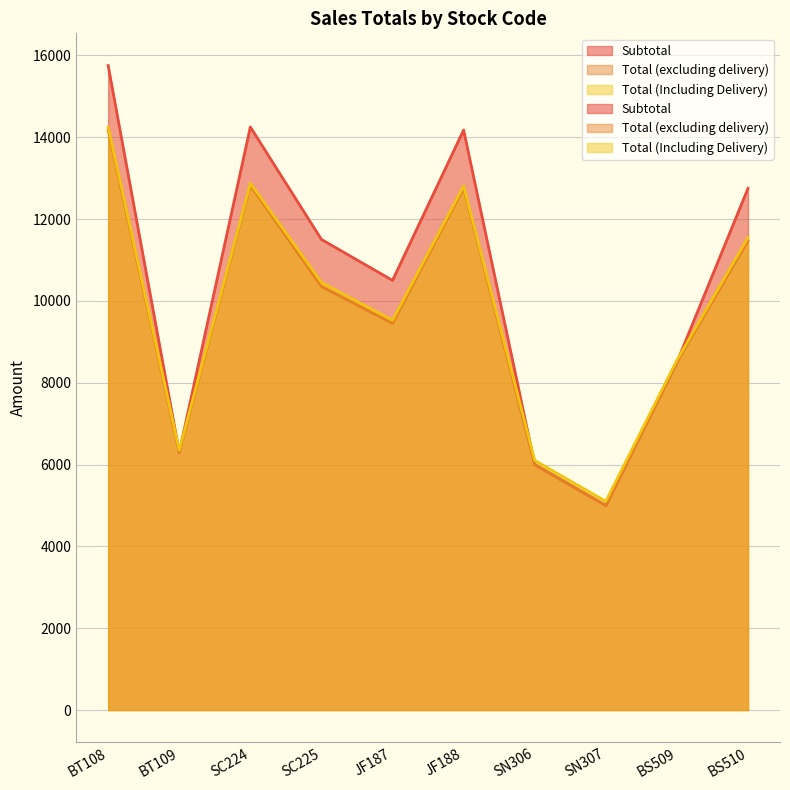

What is the spread (max minus min) of values at BT109?

50.0